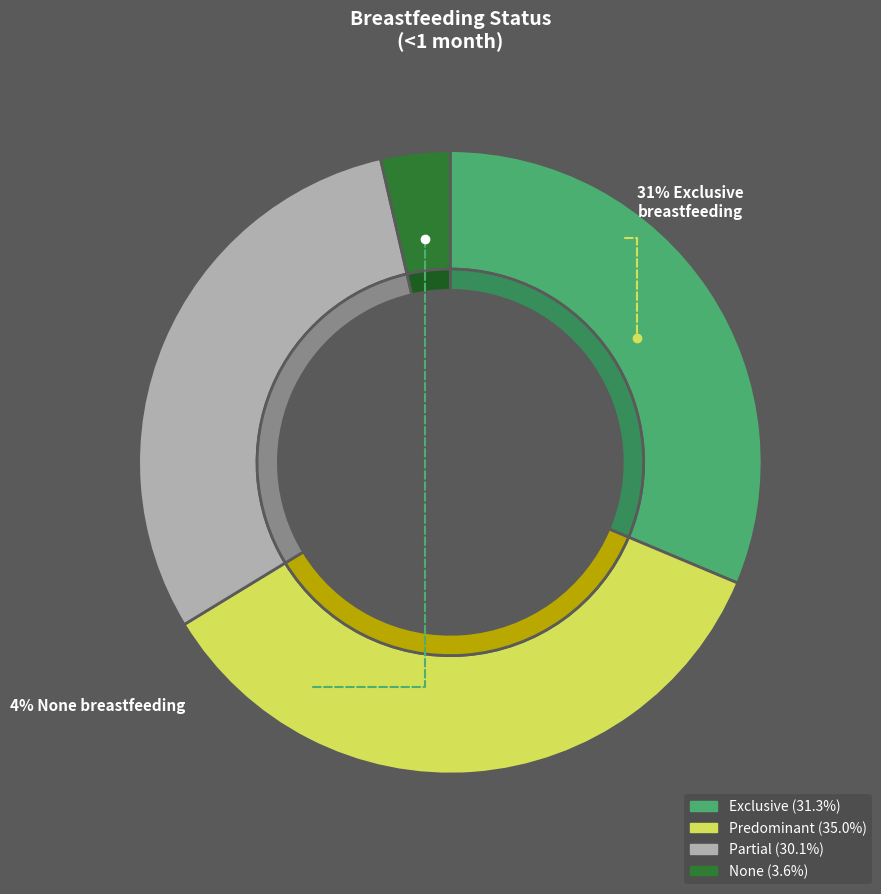

What percentage is the Exclusive slice, to the nearest percent?

31%